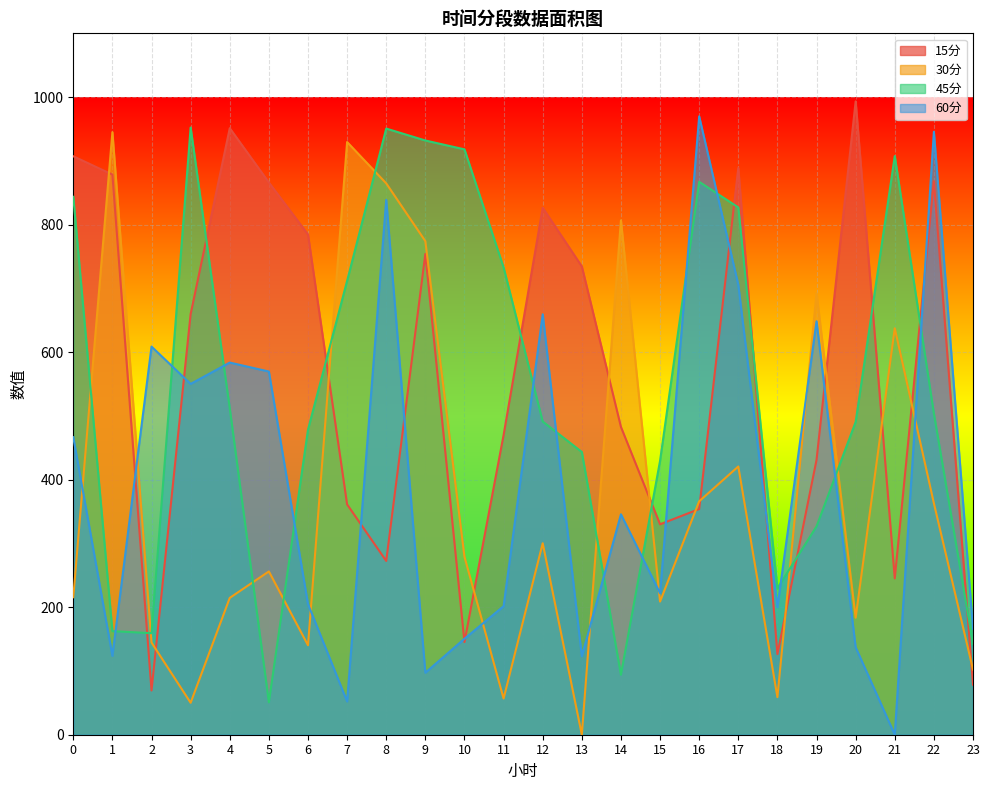

At which category does 45分 reach its first local peak?

3